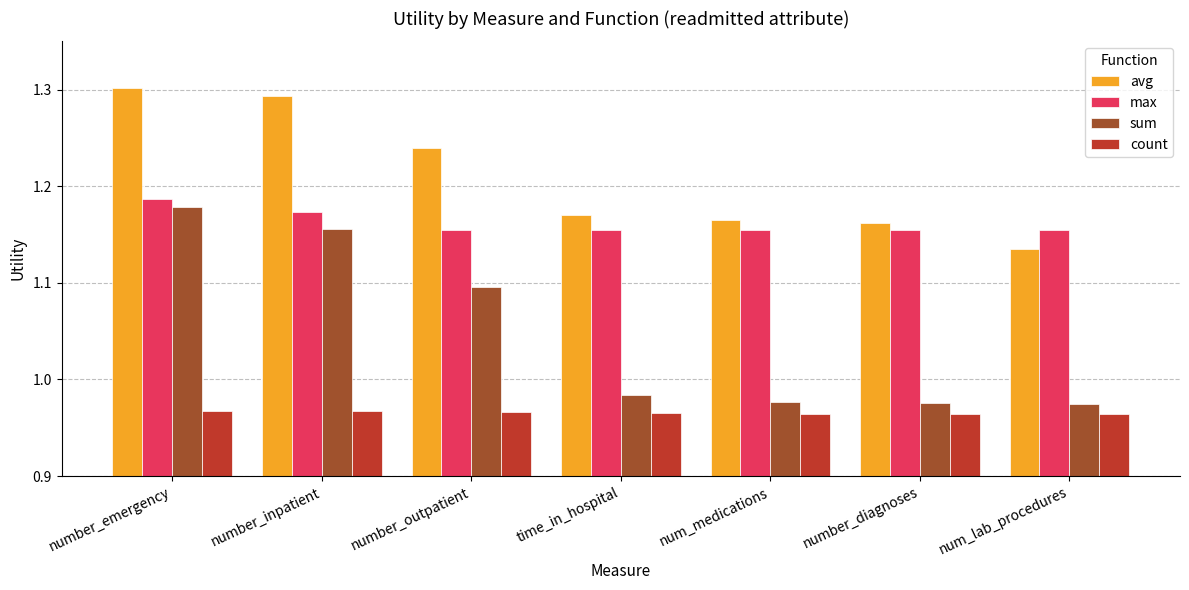

How many max values are between 1 and 2?

7